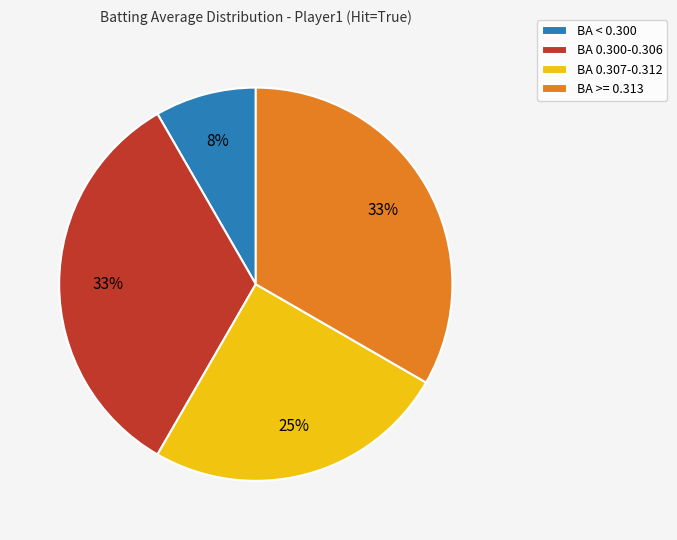

Do BA < 0.300 and BA 0.300-0.306 together represent more than half of the pie?

No